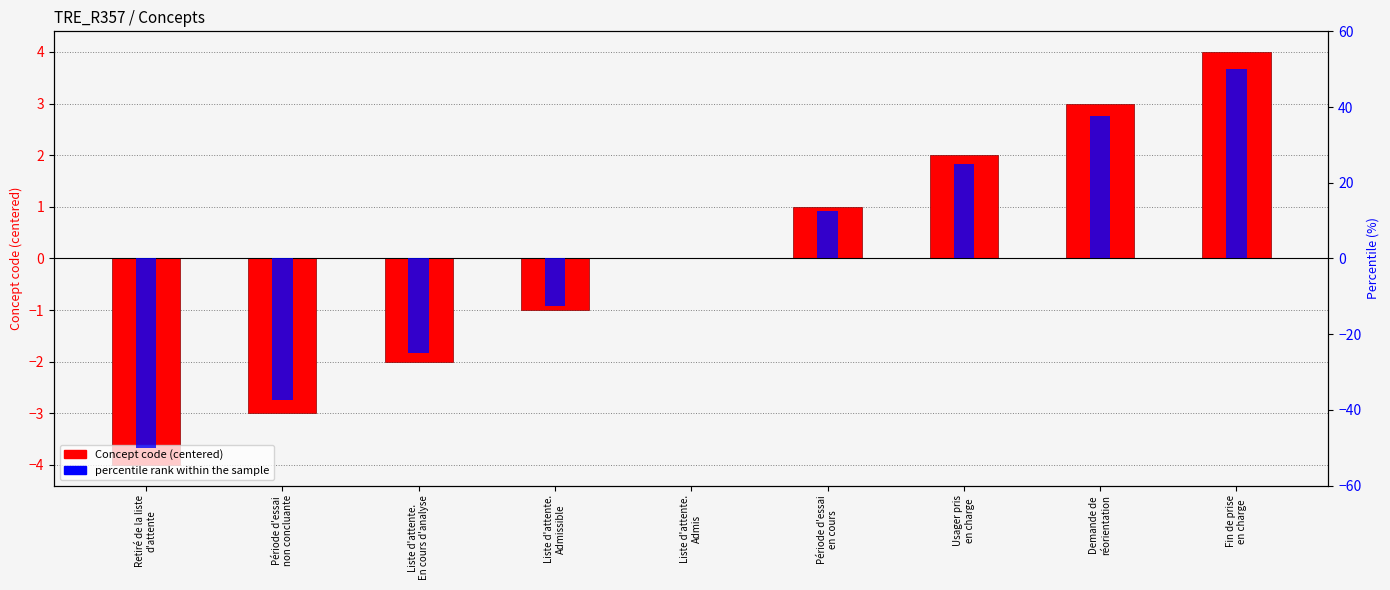

Which category has the lowest value in the percentile rank within the sample series?

Retiré de la liste
d'attente